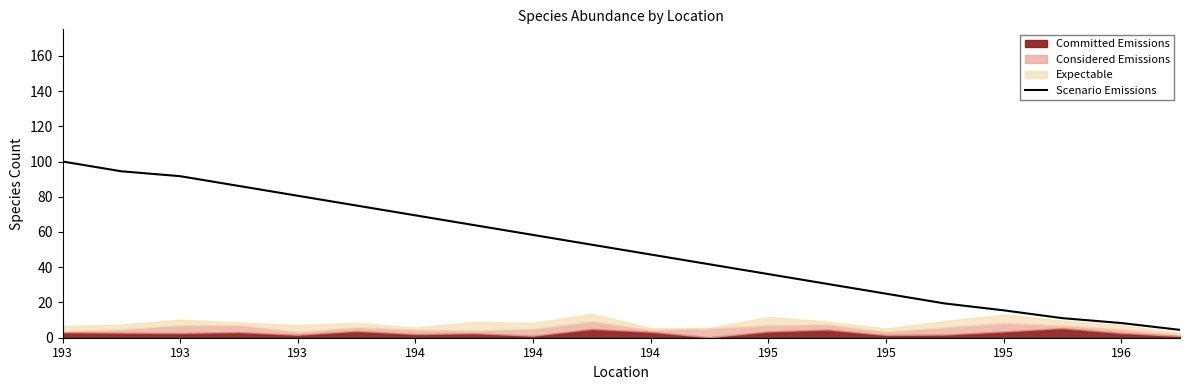

Does the chart display data point markers on the line(s)?

No